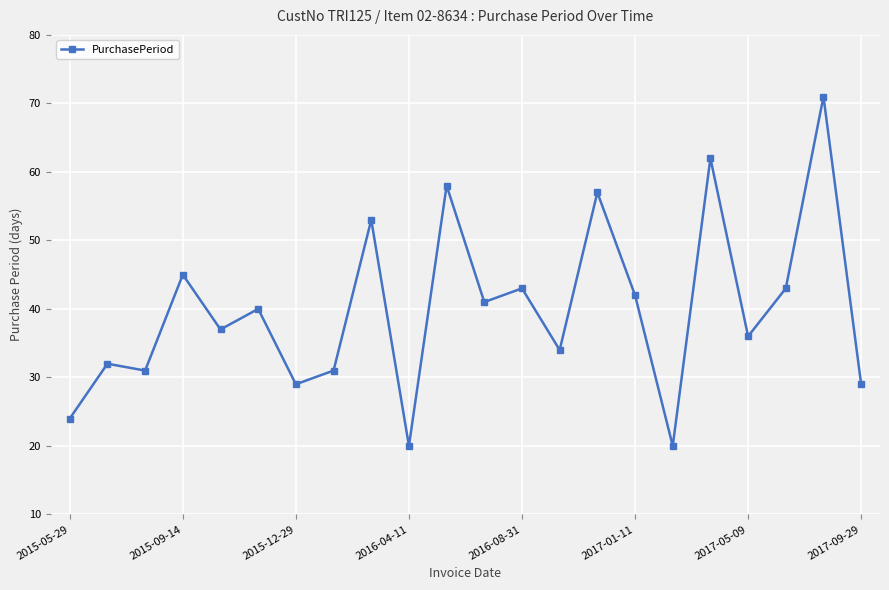

What is the difference between the maximum and minimum values?

51